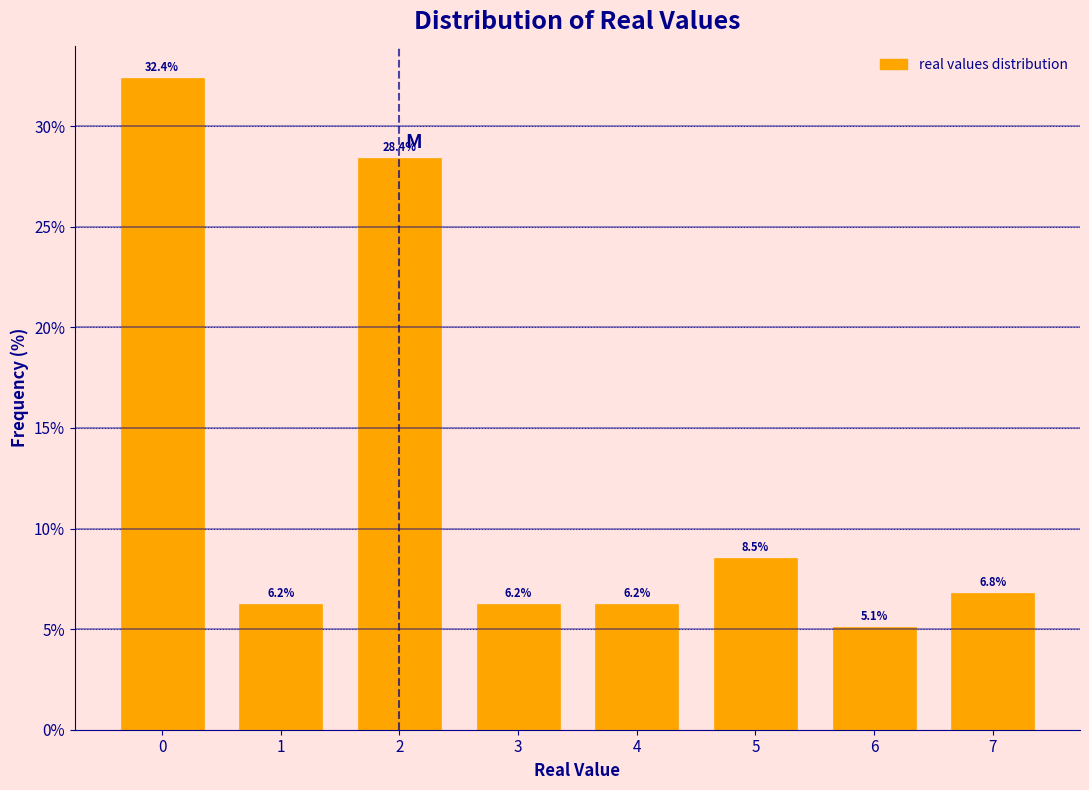

What is the value of the 8th bar from the left?

6.8